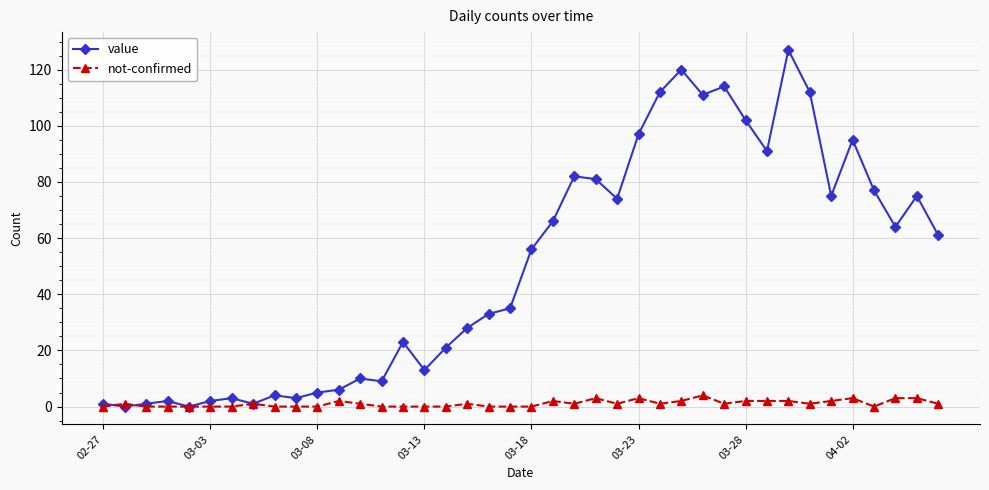

What is the maximum value for value?

127